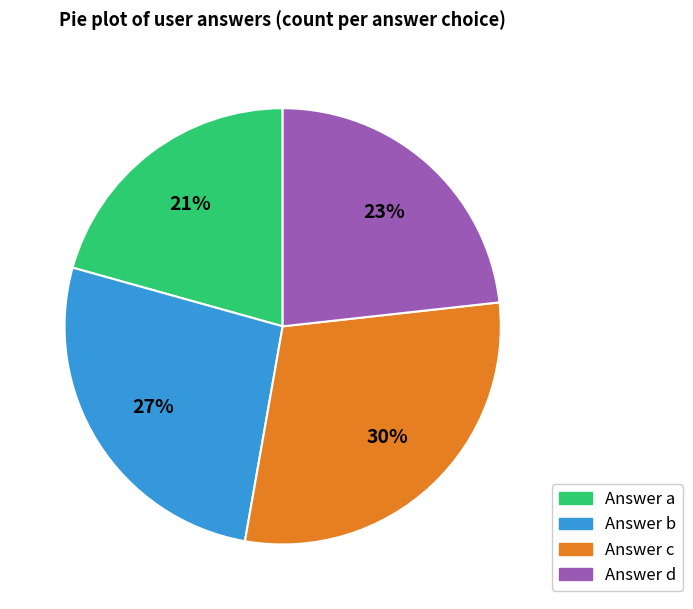

How many segments does this pie chart have?

4